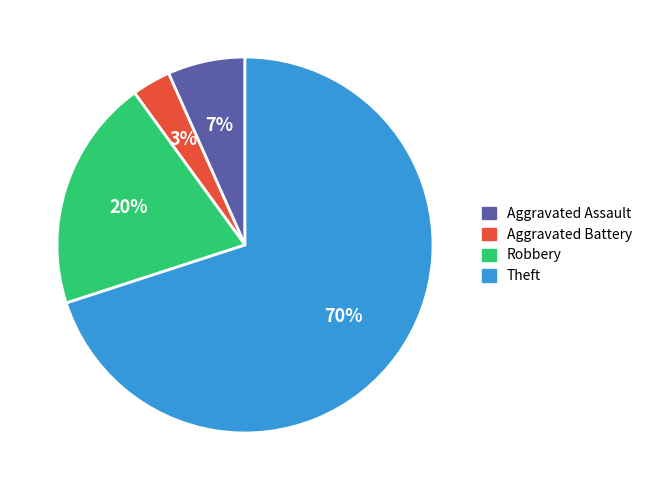

Rank the categories by value from highest to lowest.

Theft, Robbery, Aggravated Assault, Aggravated Battery